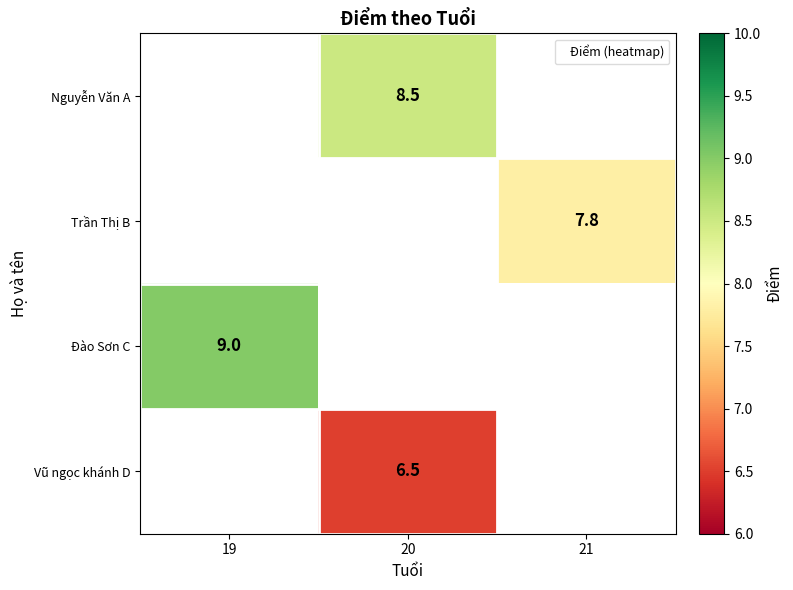

How many data points does each series have?

3